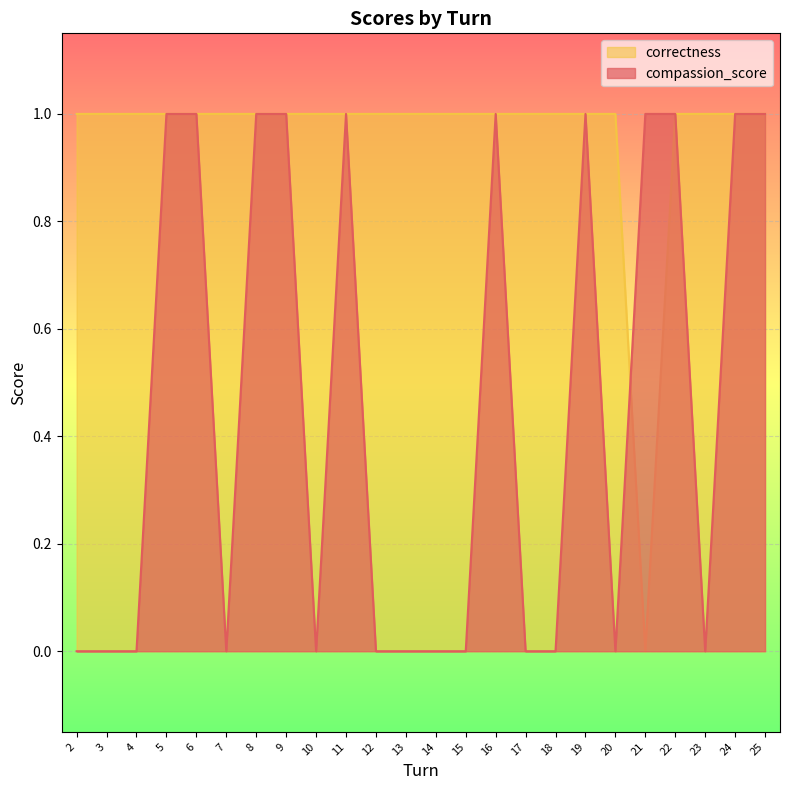

How many series are shown in this chart?

2